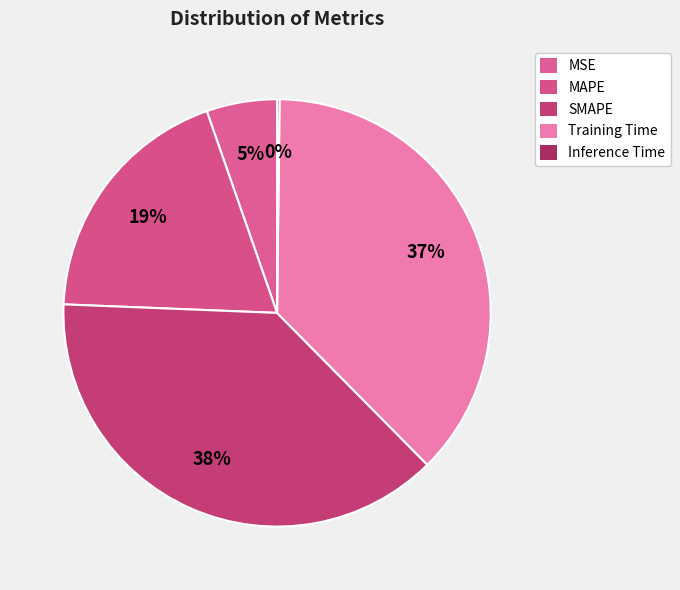

Count the number of slices in the pie.

5